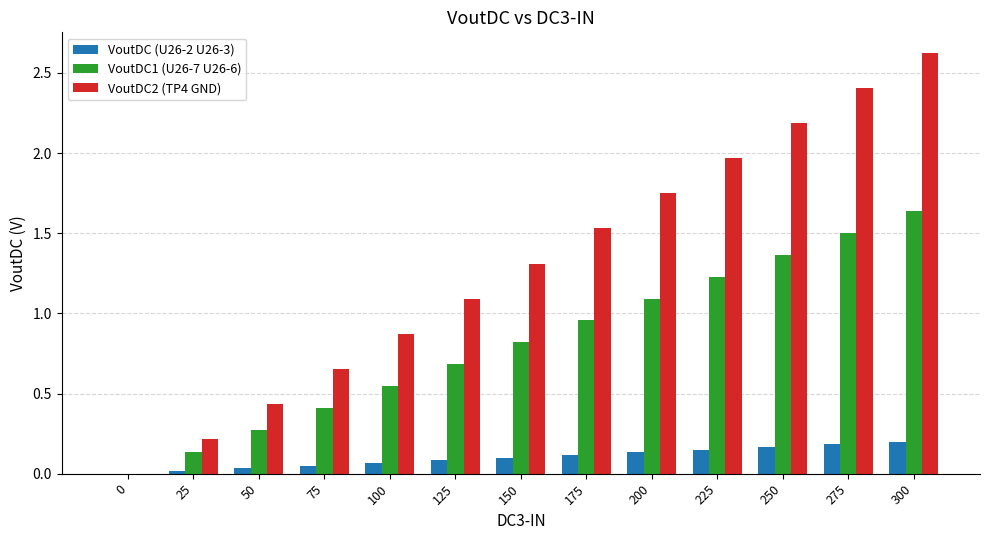

What is the sum of the VoutDC2 (TP4 GND) values at 300 and 100?

3.5